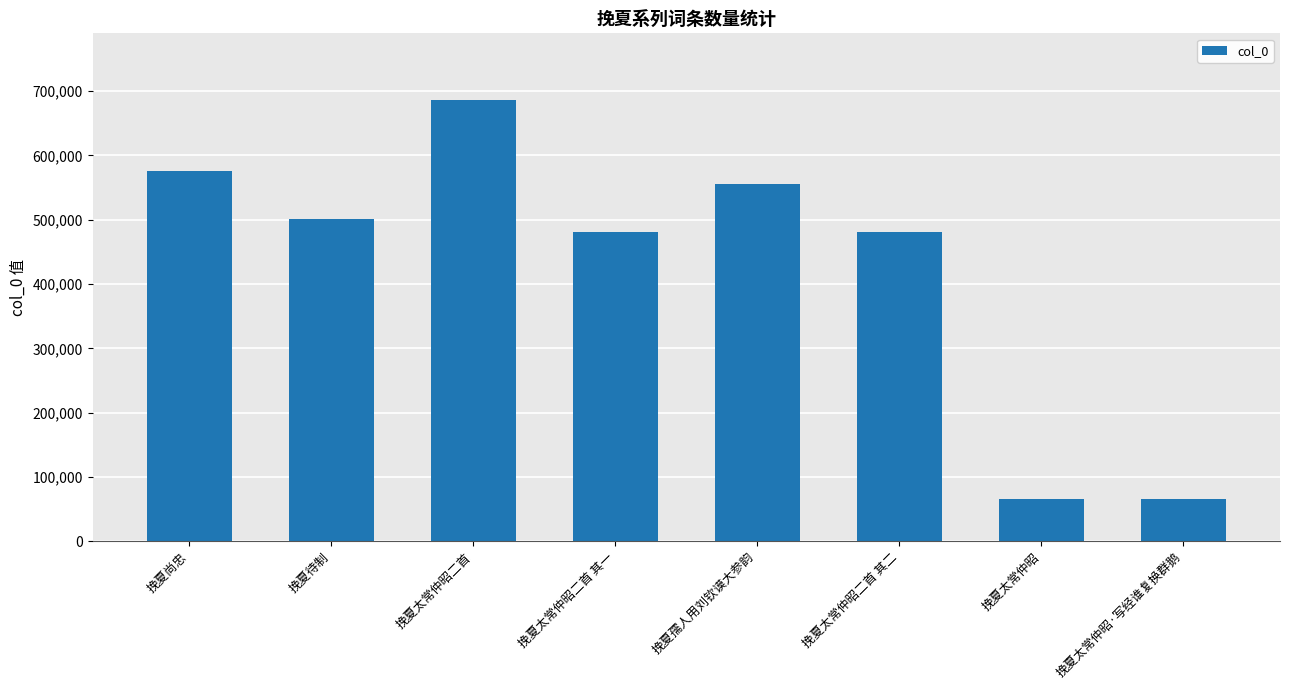

What is the value of the 4th bar from the left?

481303